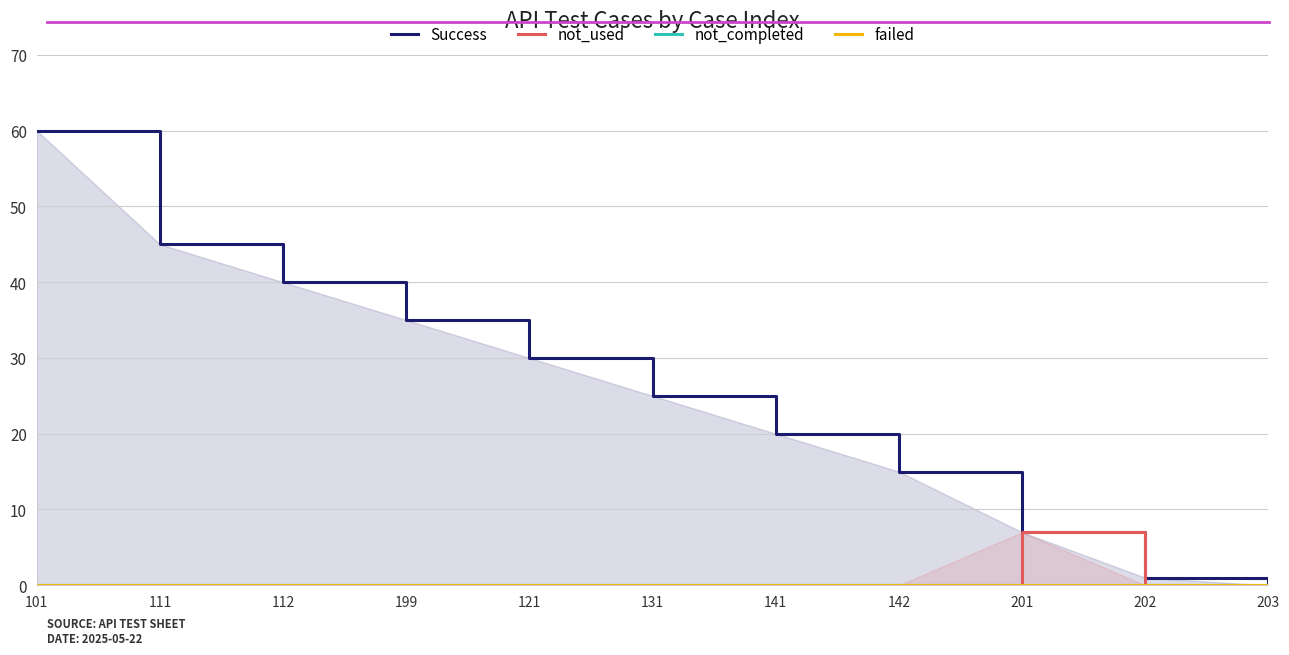

True or false: not_used and failed intersect in this chart.

False